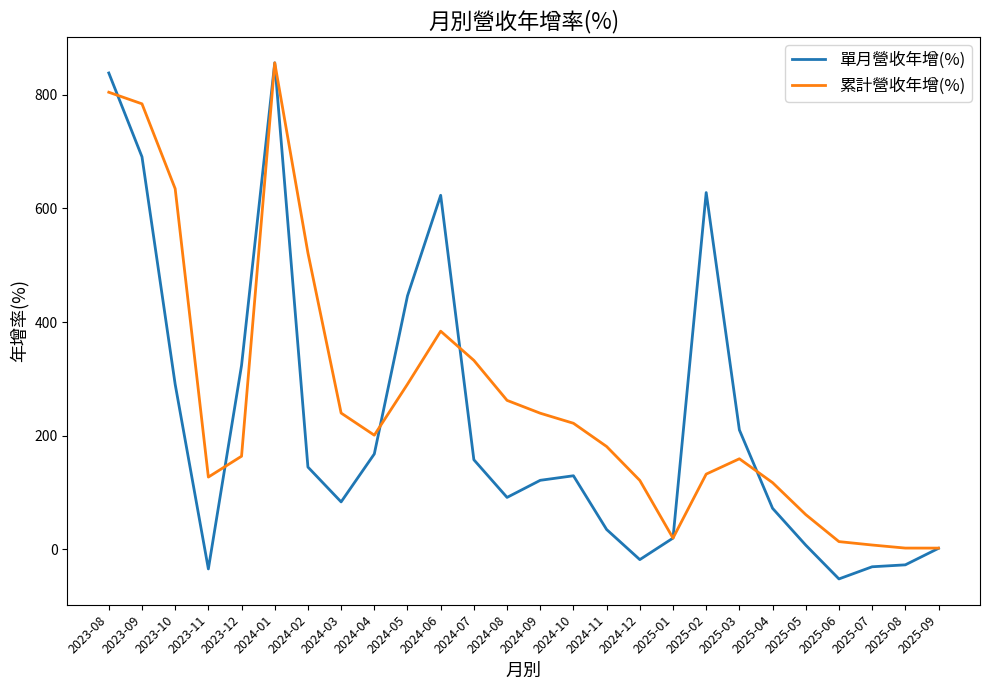

Rank the series by their average value, from highest to lowest.

累計營收年增(%), 單月營收年增(%)